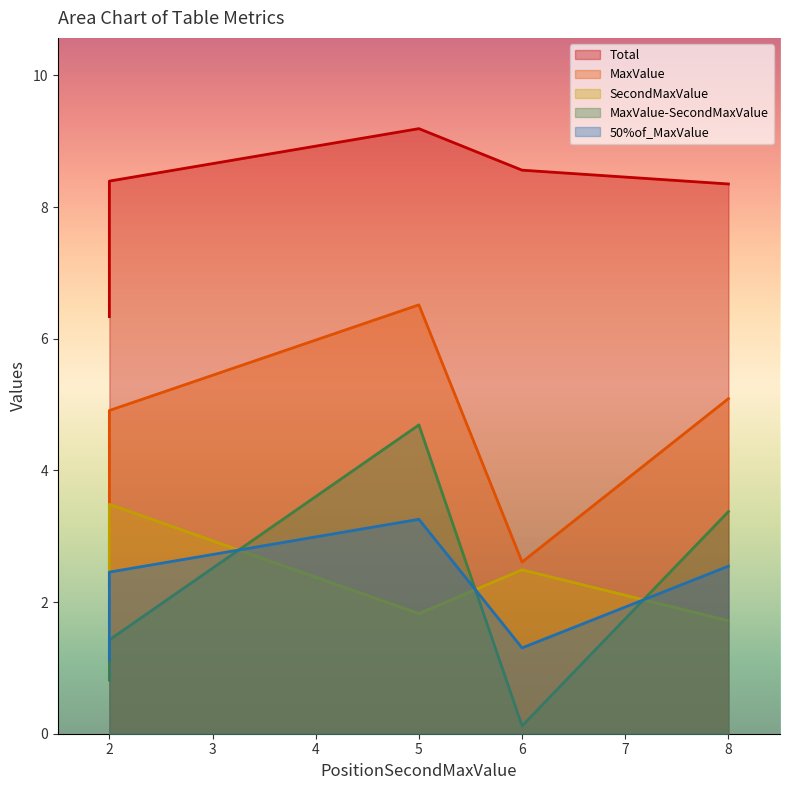

True or false: MaxValue-SecondMaxValue and MaxValue cross at least once.

False